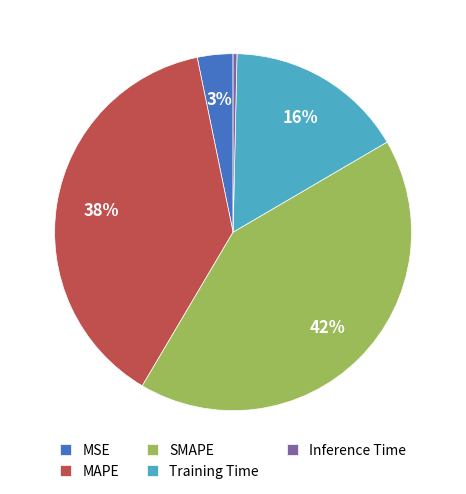

Between Inference Time and SMAPE, which is larger?

SMAPE